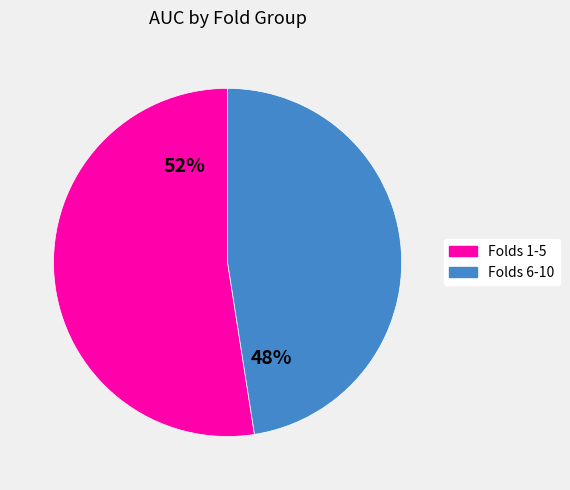

Is there a majority slice in this chart?

Yes